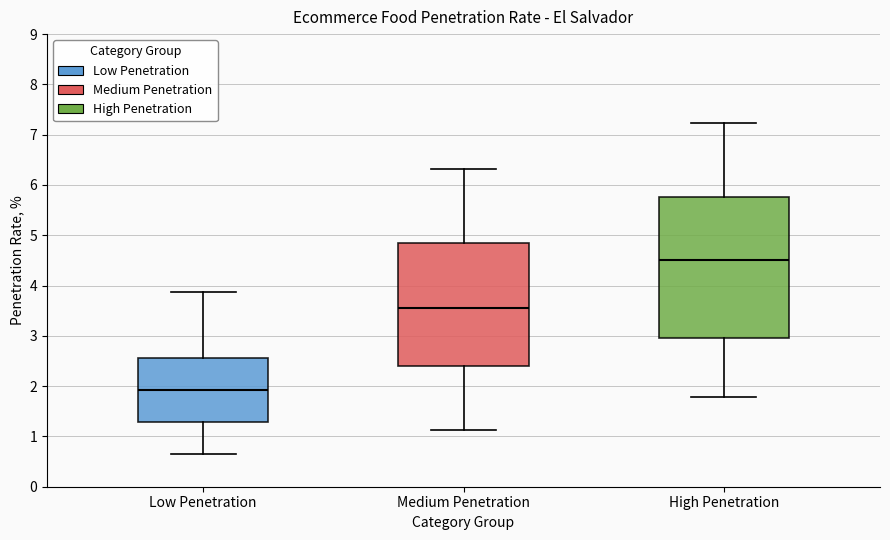

Where is the upper edge of the box for Medium Penetration on the y-axis? The values are not printed on the chart, so give them approximately, as read against the axis.

4.8